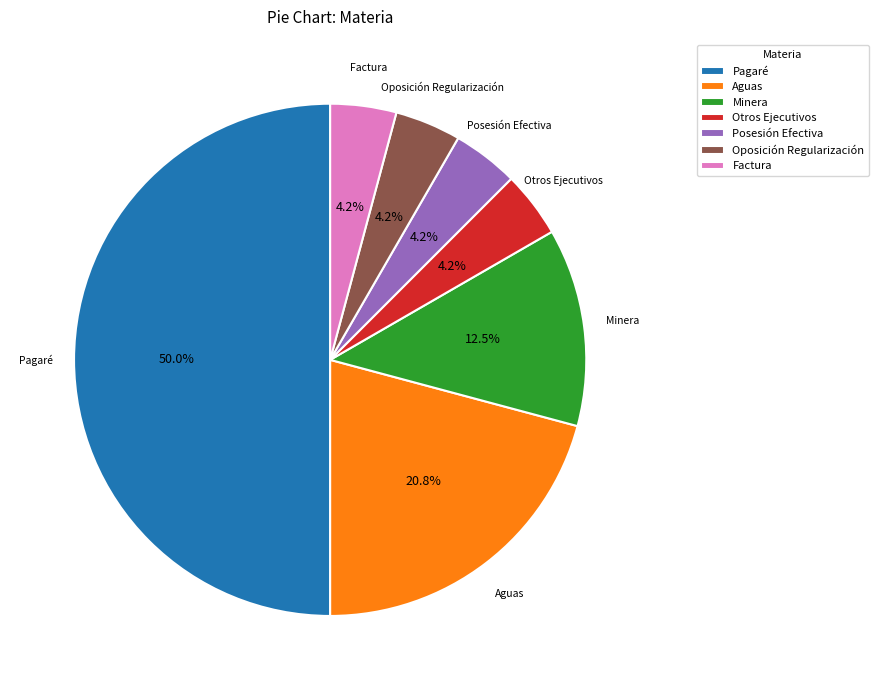

What is the ratio of the value at Posesión Efectiva to the value at Minera?

0.3